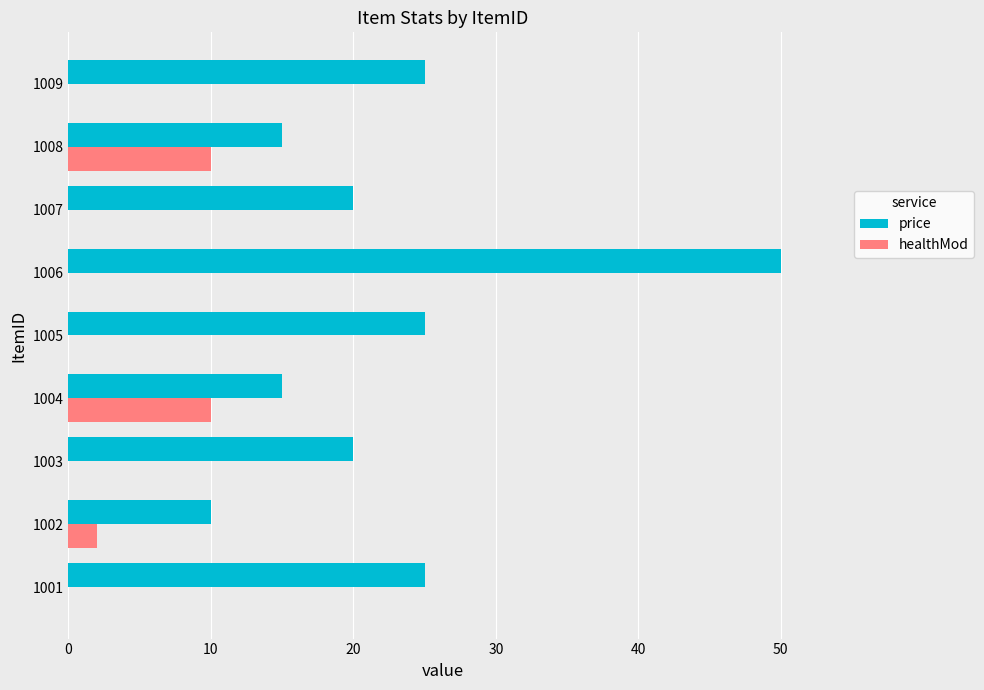

What is the highest value of the price series?

50